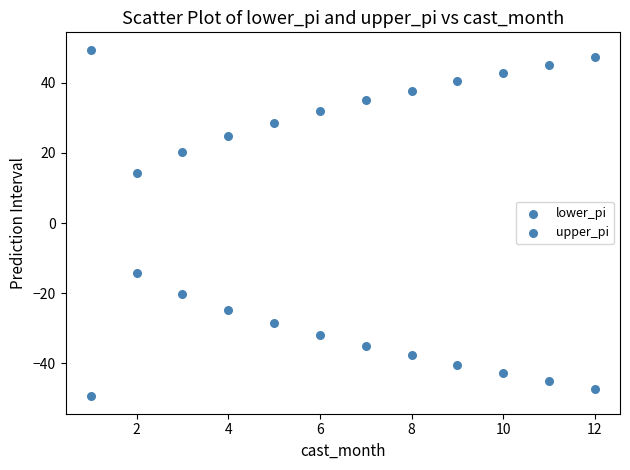

Count the number of points in this scatter plot.

24